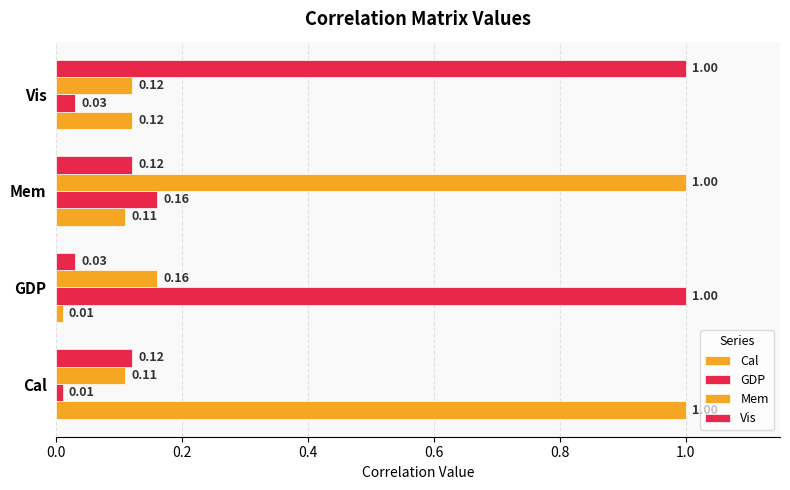

How many distinct data groups are displayed?

4